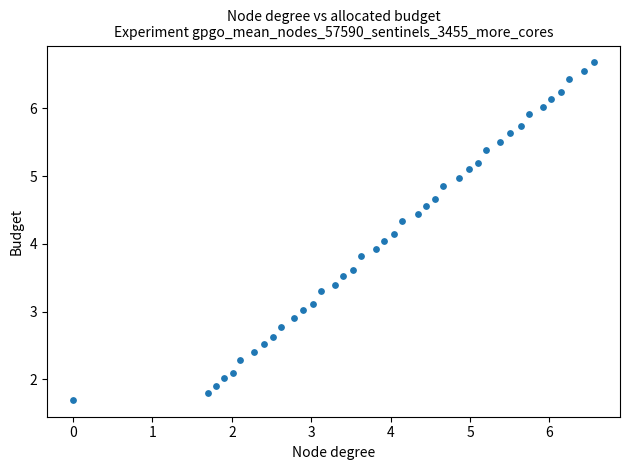

What is the range of X values (max minus min)?

6.6